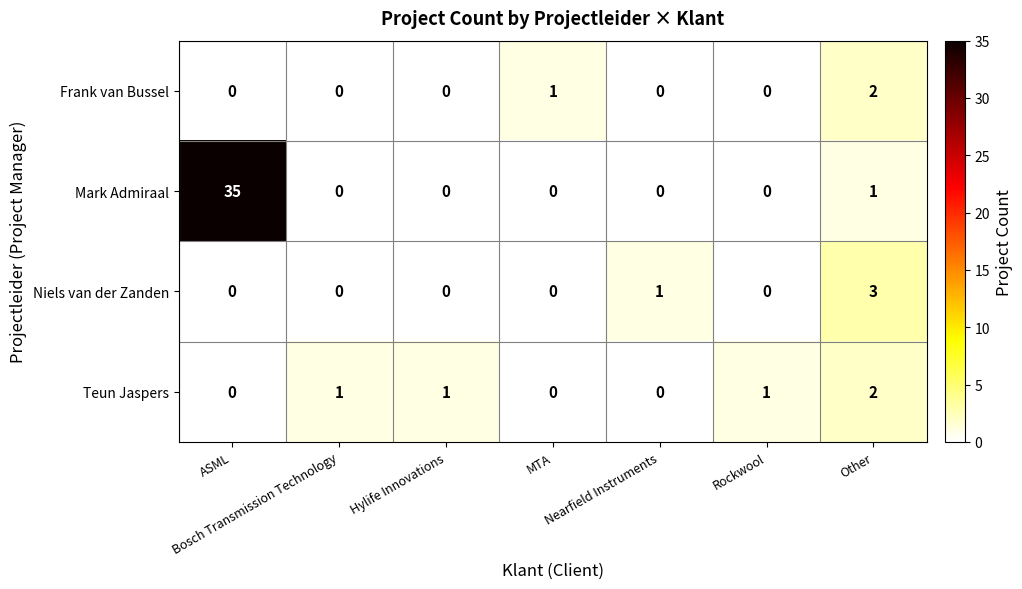

What is the total value across all series at Nearfield Instruments?

1